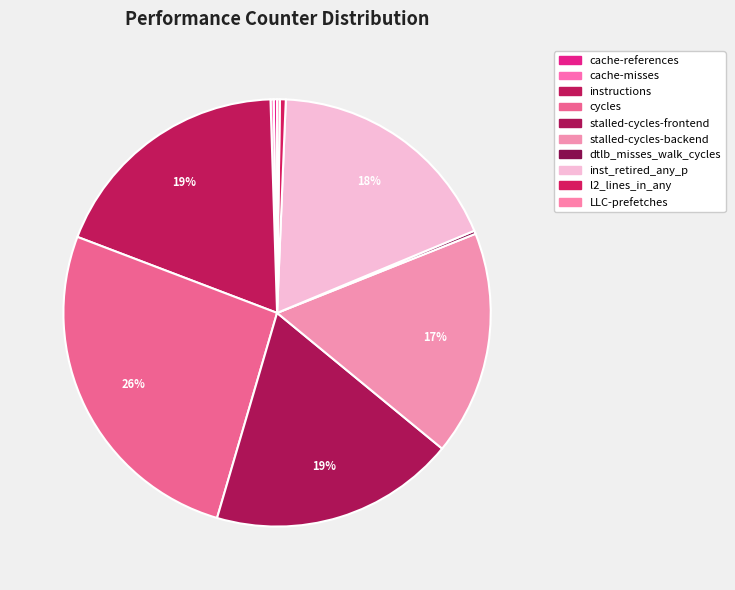

Combined, do l2_lines_in_any and instructions account for over 50%?

No